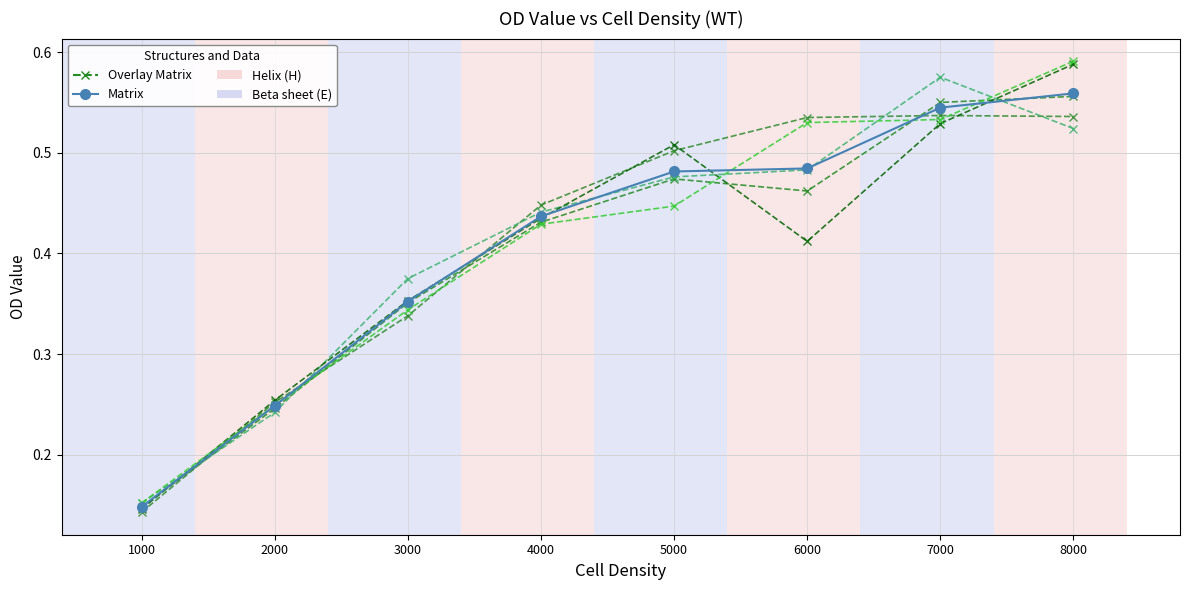

What is the maximum value shown in the chart?

0.6